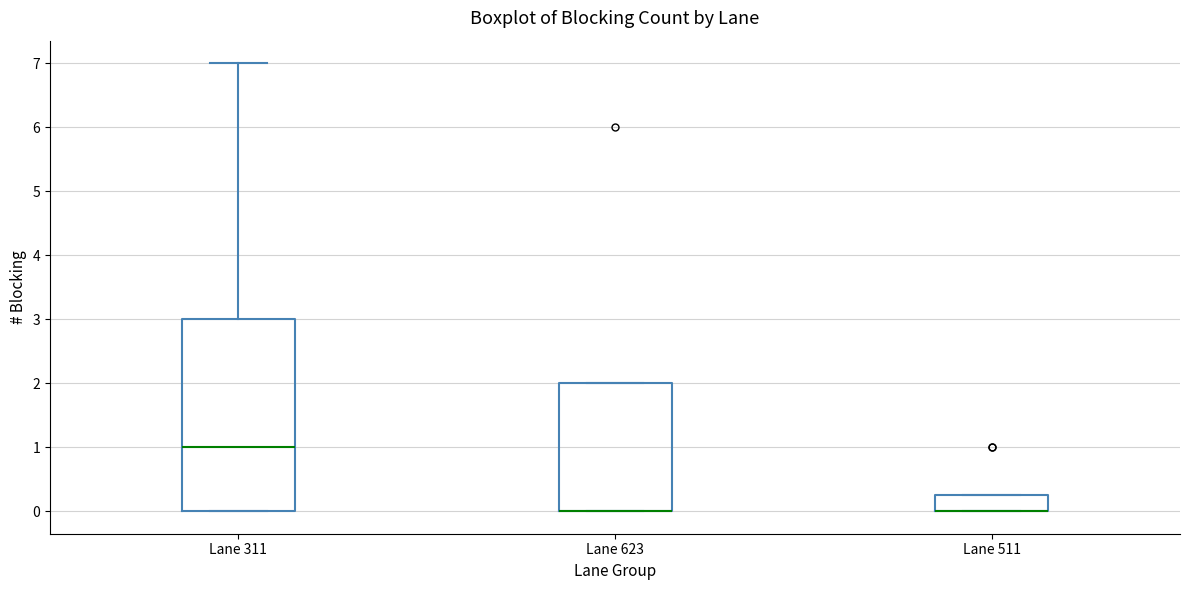

Where is the upper edge of the box for Lane 623 on the y-axis? The values are not printed on the chart, so give them approximately, as read against the axis.

2.0